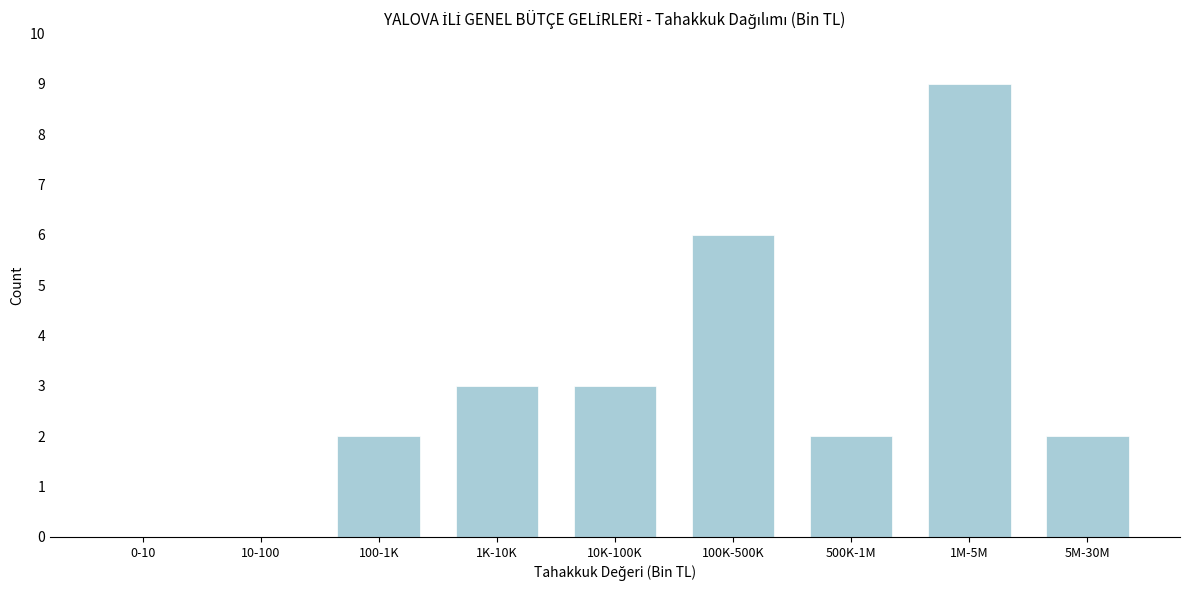

Reading right to left, what are all the values shown in this chart?

5M-30M=2	1M-5M=9	500K-1M=2	100K-500K=6	10K-100K=3	1K-10K=3	100-1K=2	10-100=0	0-10=0